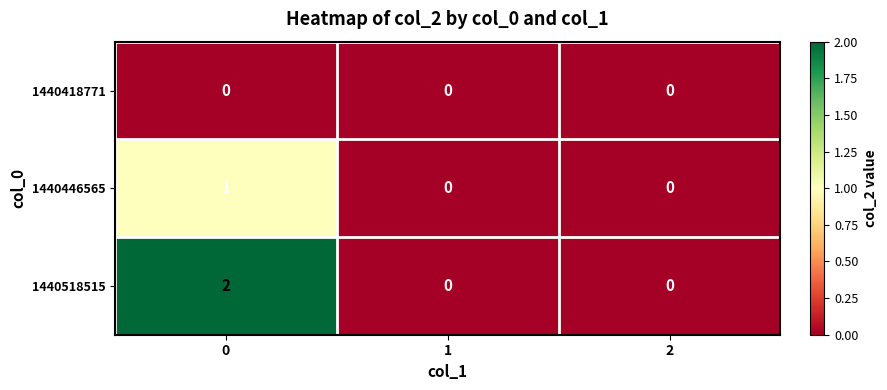

Reading left to right, transcribe all the data shown in this chart.

1440418771: 0=0	1=0	2=0
1440446565: 0=1	1=0	2=0
1440518515: 0=2	1=0	2=0